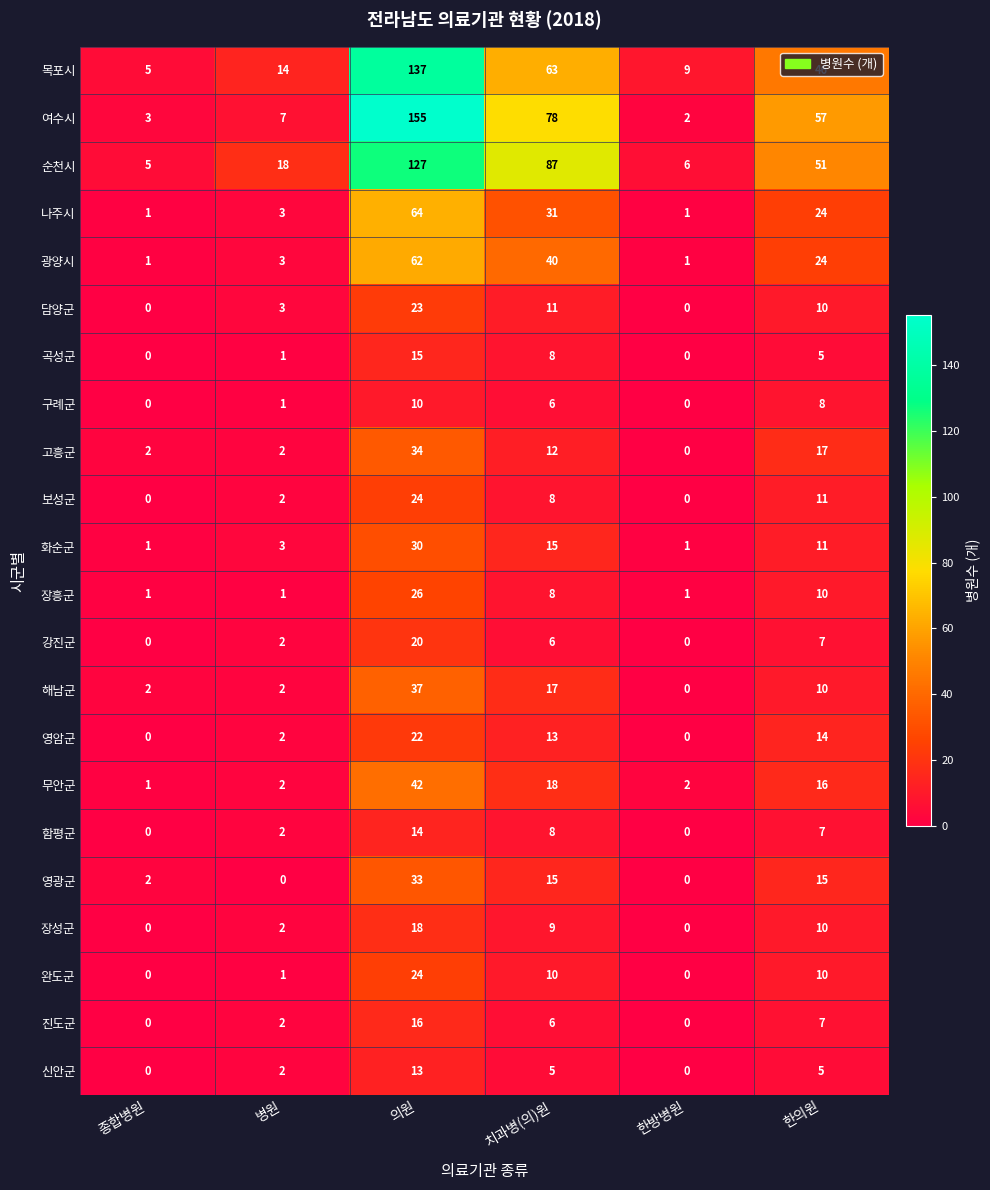

The 영암군 series shows 14 at 한의원. True or false?

True